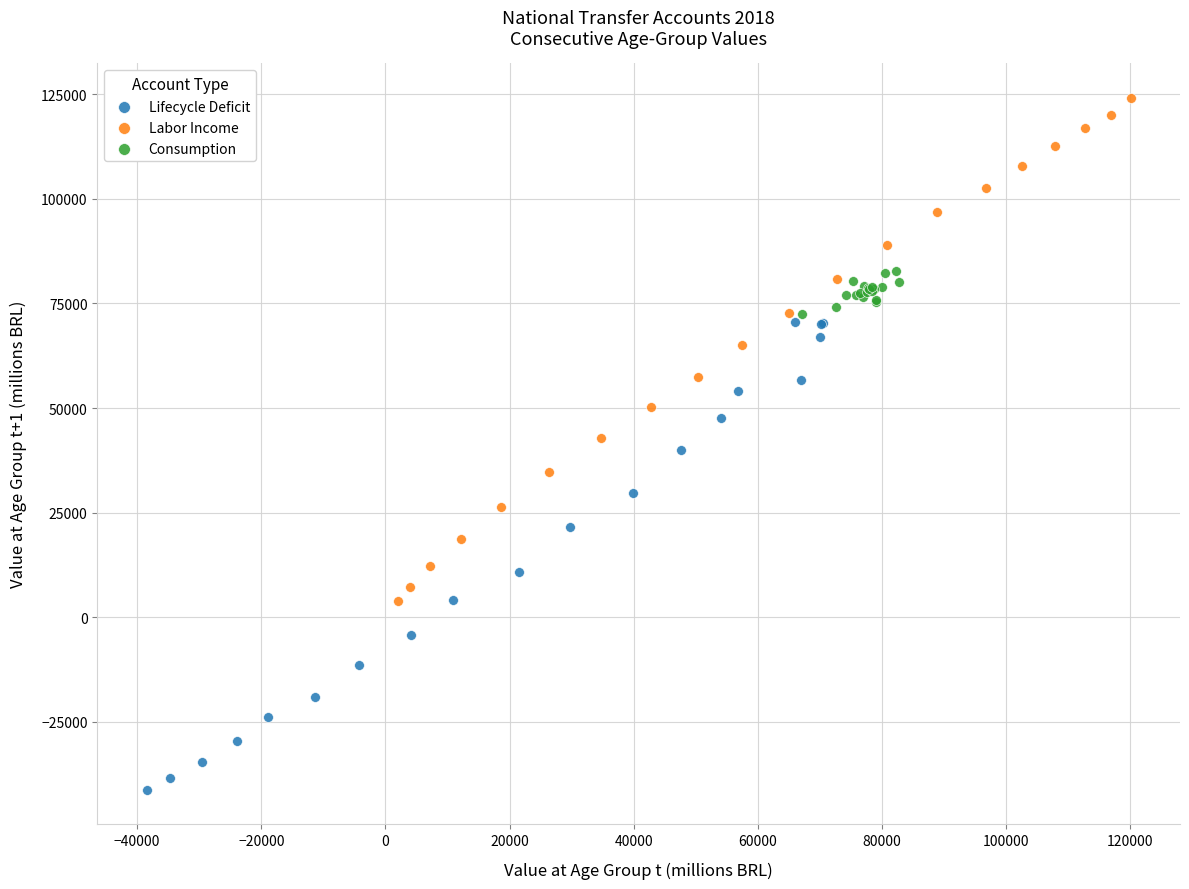

Which series contains the lowest Y value?

Lifecycle Deficit